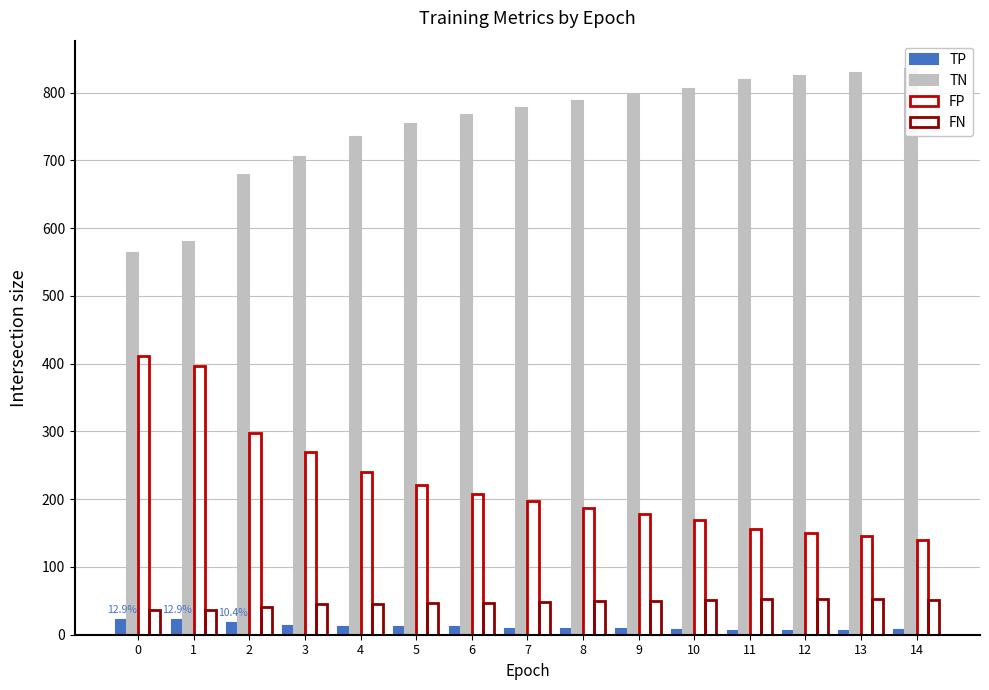

At which category does the chart reach its peak across all series?

14